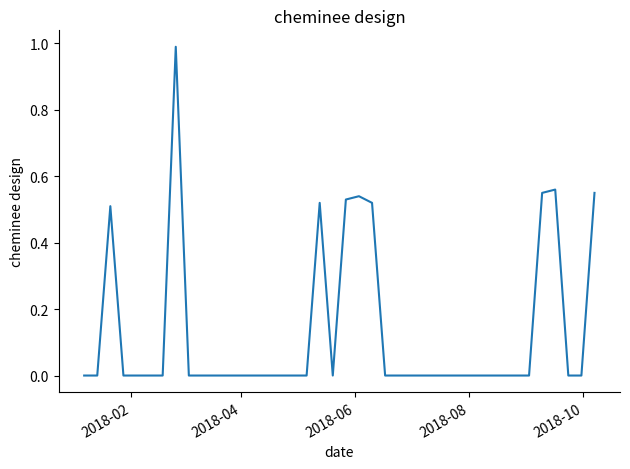

What is the difference between the maximum and minimum values?

1.0